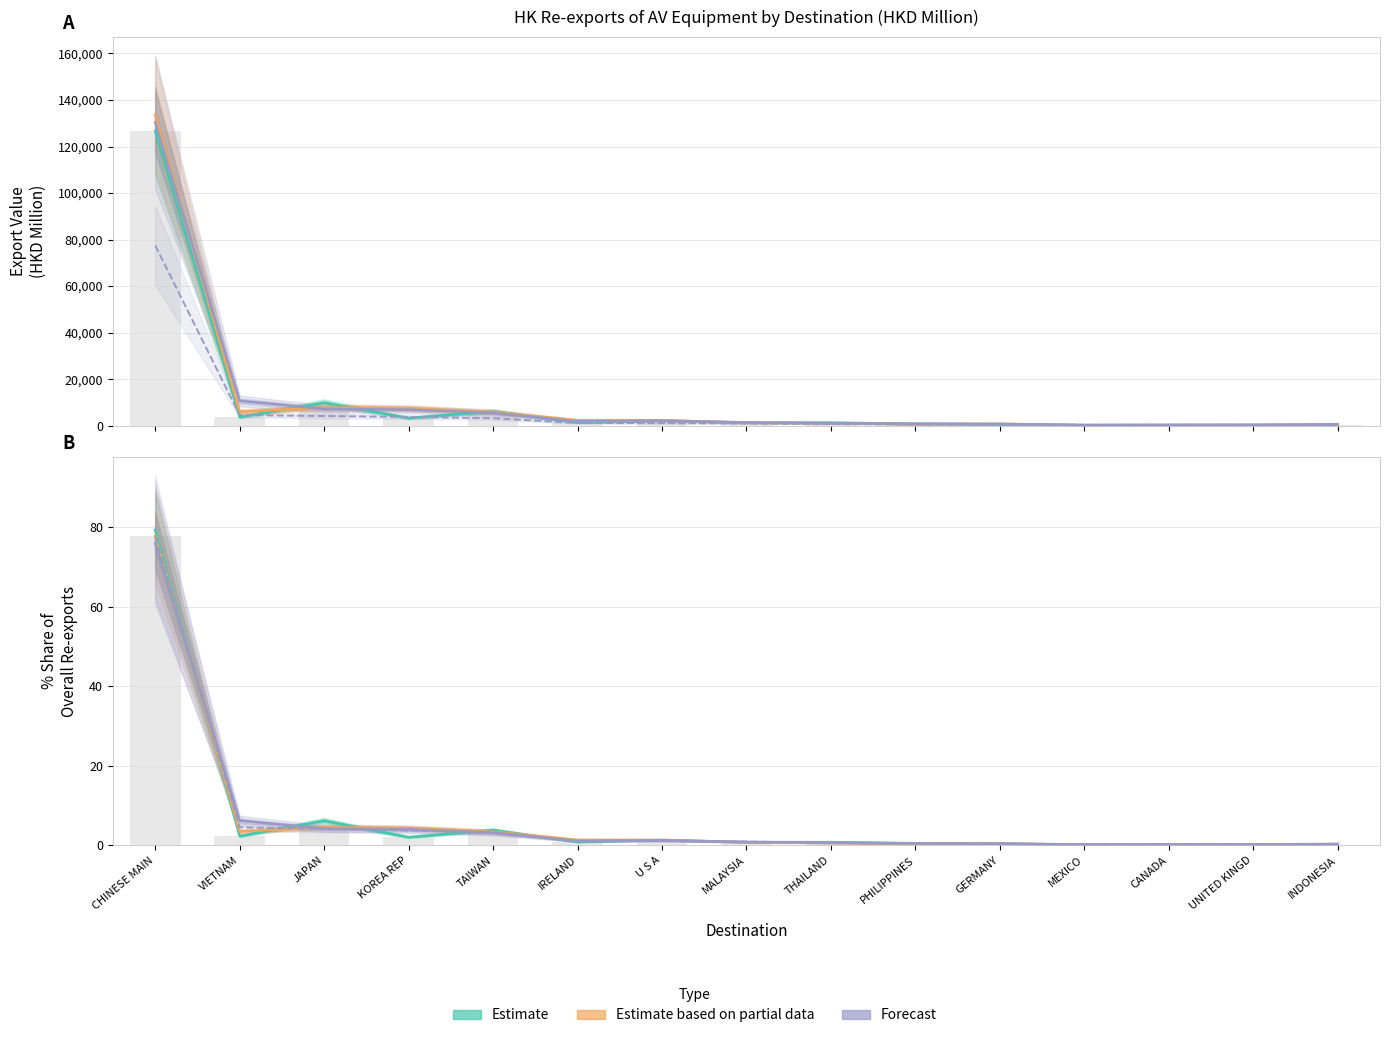

Does the chart contain any negative values?

No